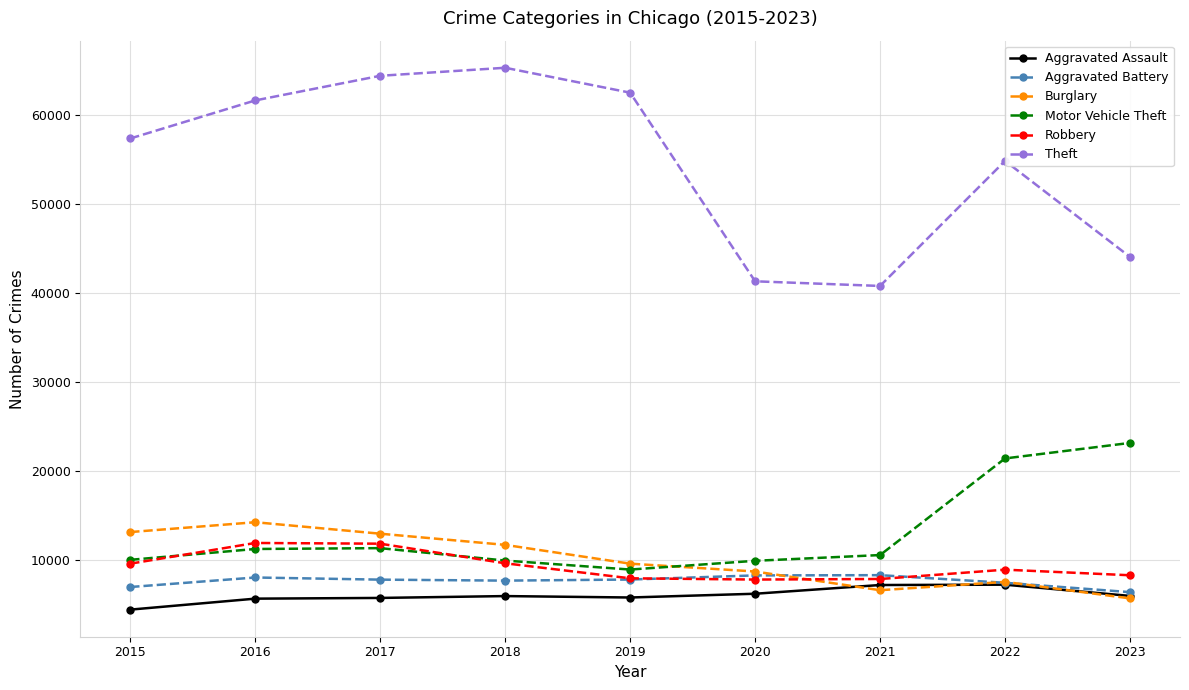

What is the sum of all Burglary values?

90610